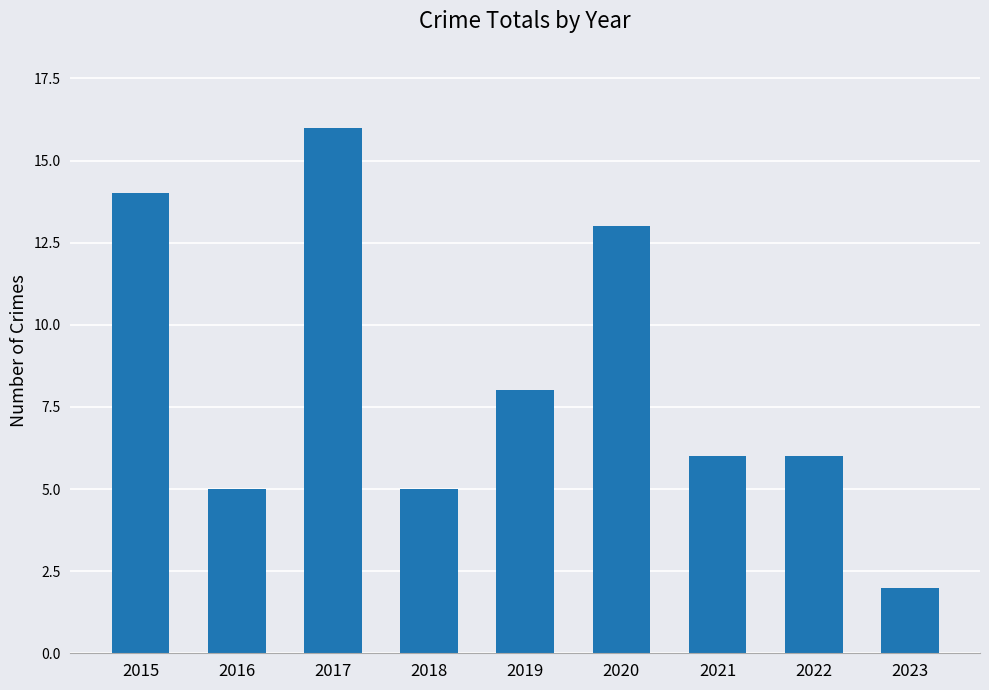

Read the value at 2018, to the nearest 5.

5